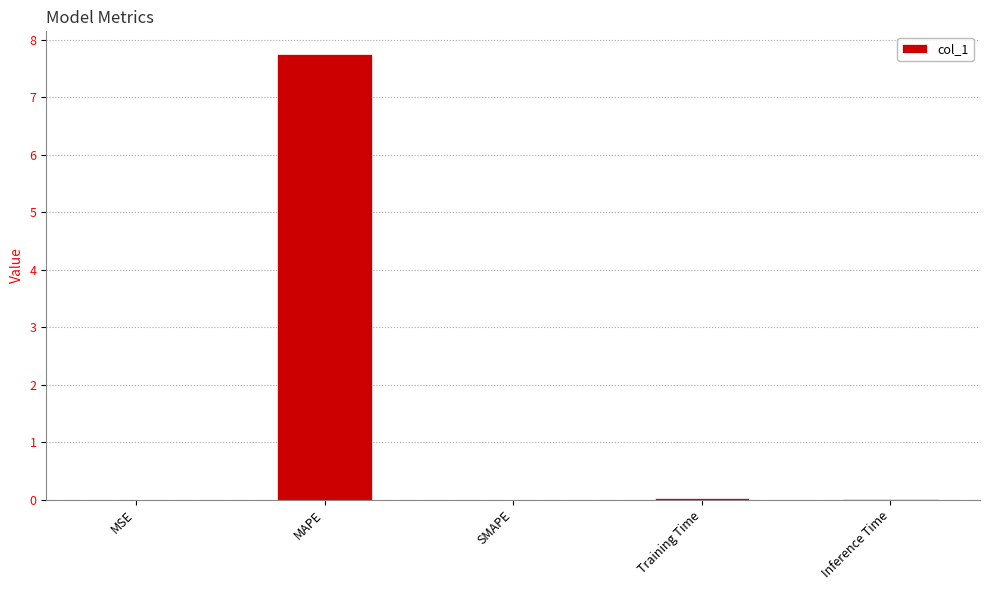

Count the number of categories in the chart.

5